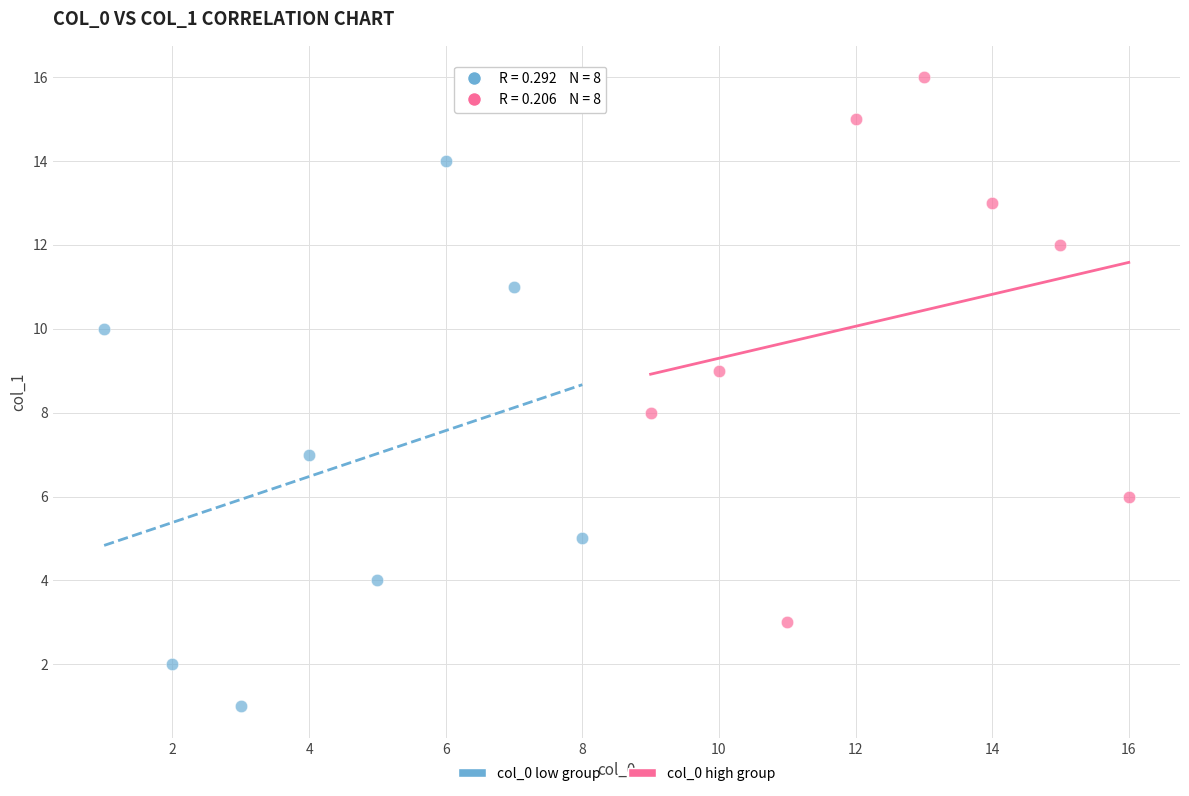

Which series reaches the maximum Y coordinate?

col_0 high group